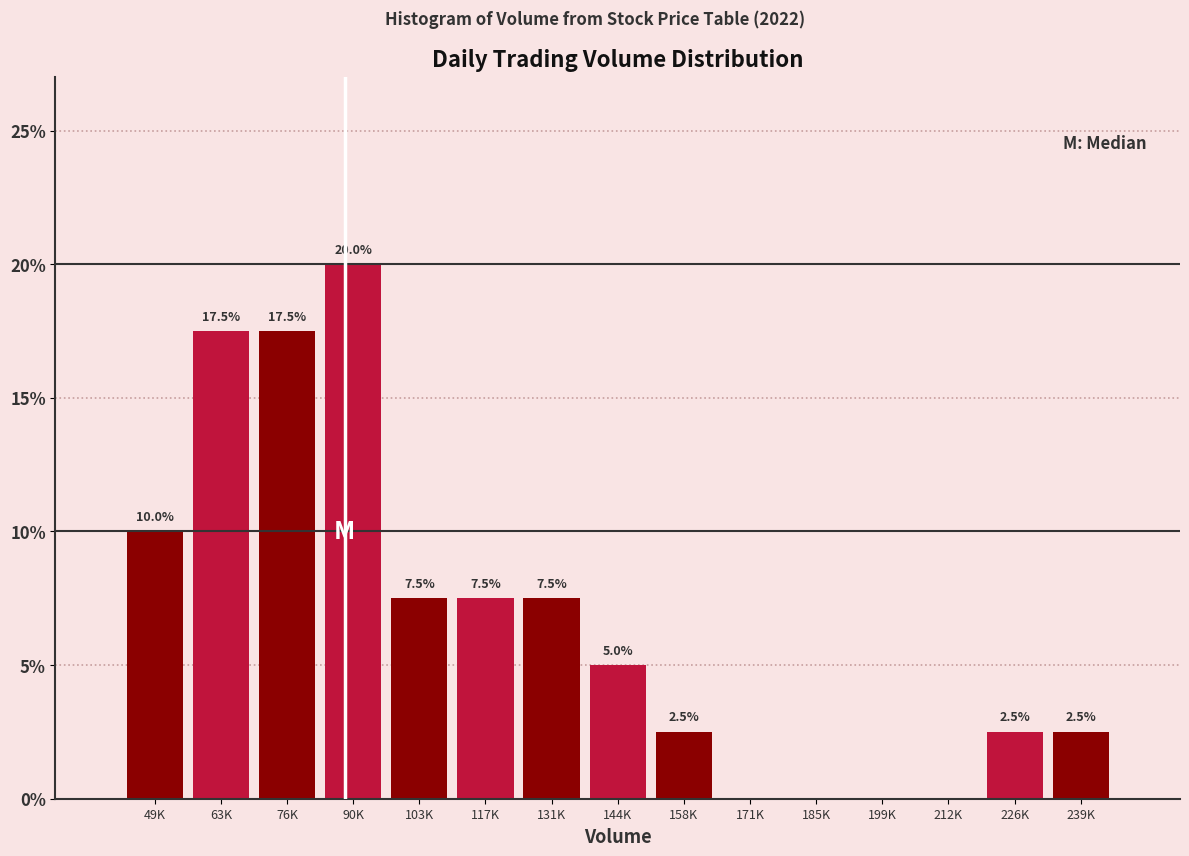

Reading left to right, extract all data points from this chart.

49K=10.0	63K=17.5	76K=17.5	90K=20.0	103K=7.5	117K=7.5	131K=7.5	144K=5.0	158K=2.5	171K=0.0	185K=0.0	199K=0.0	212K=0.0	226K=2.5	239K=2.5